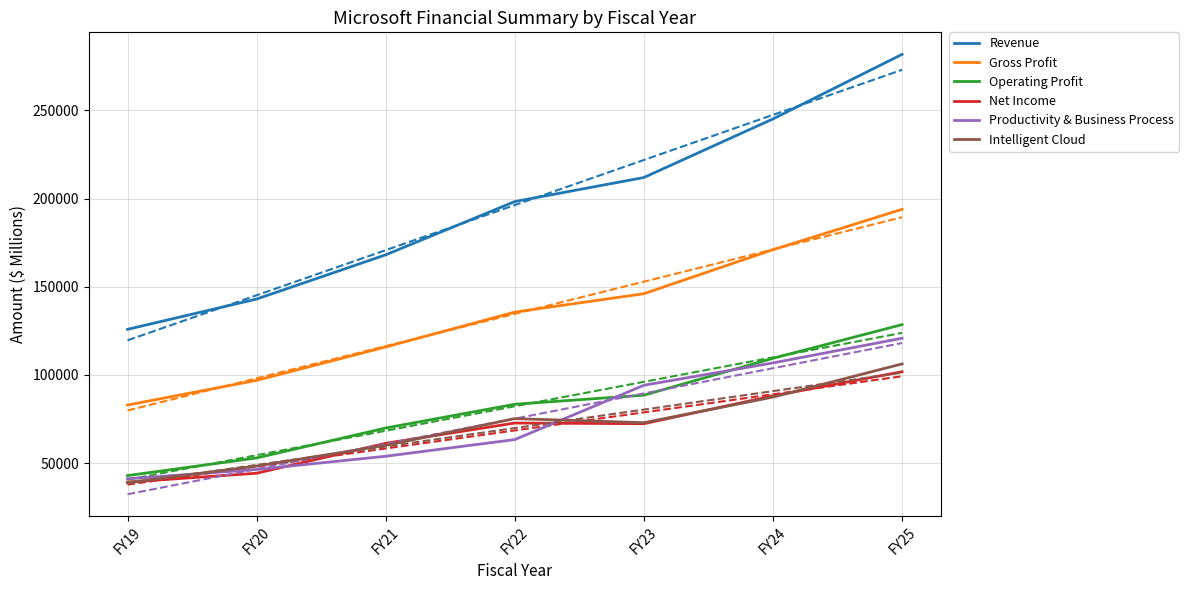

At which category does the chart reach its peak across all series?

FY25